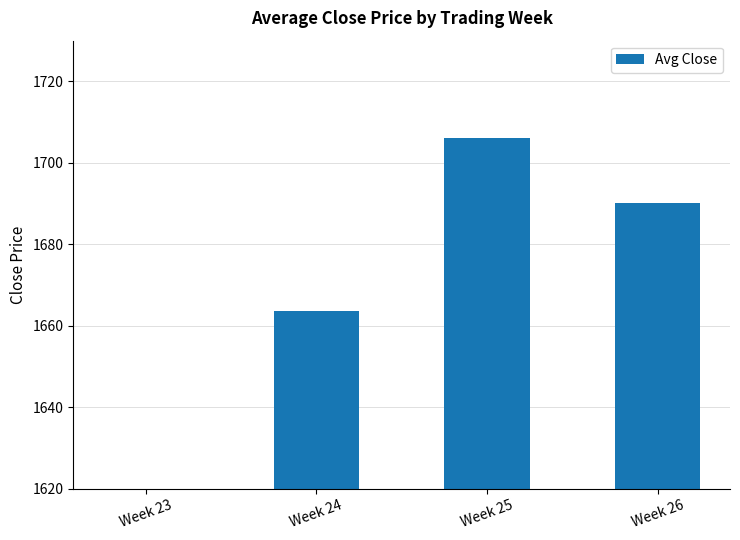

Are the bars horizontal?

No